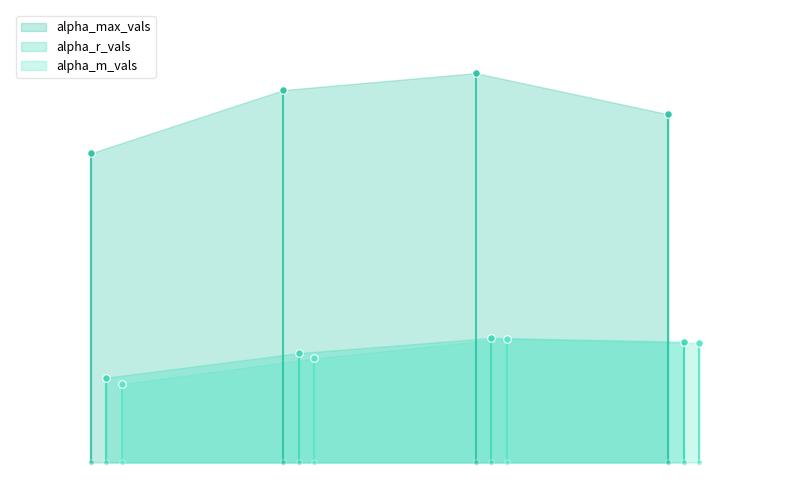

At how many categories does at least one series exceed 1?

4